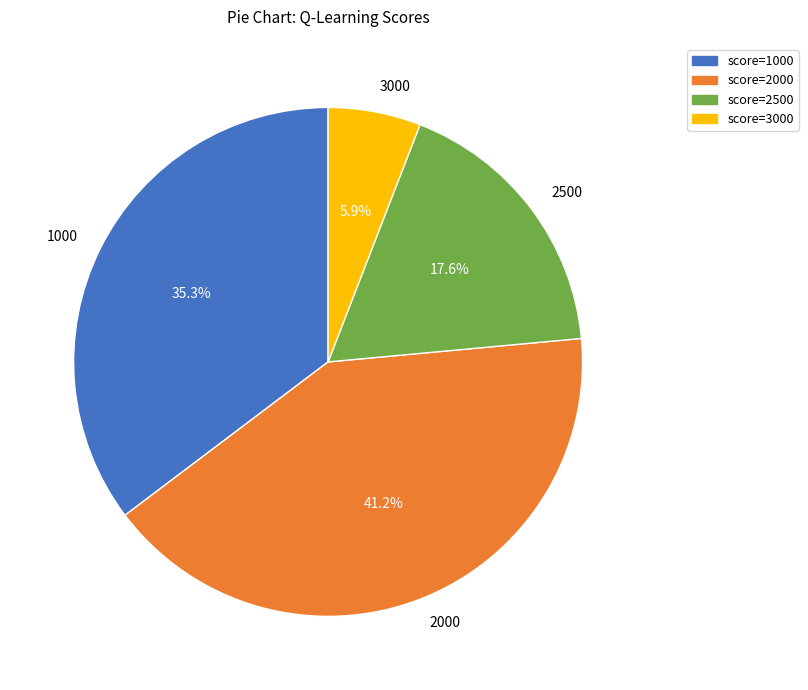

Between 2500 and 2000, which is larger?

2000